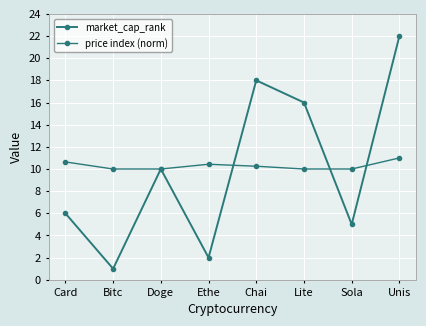

How many categories are shown in the chart?

8